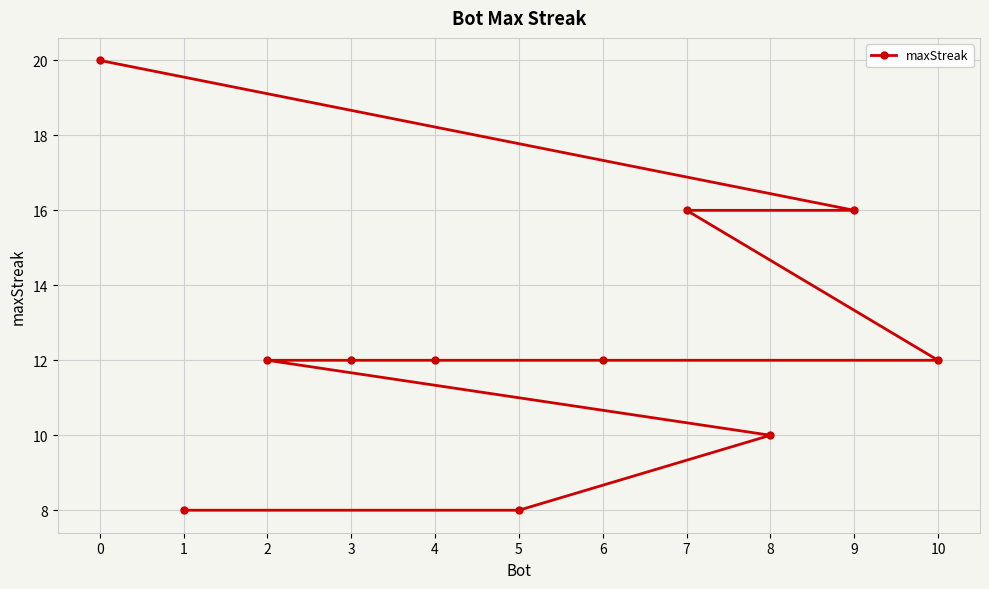

At which label is the value closest to 14?

9